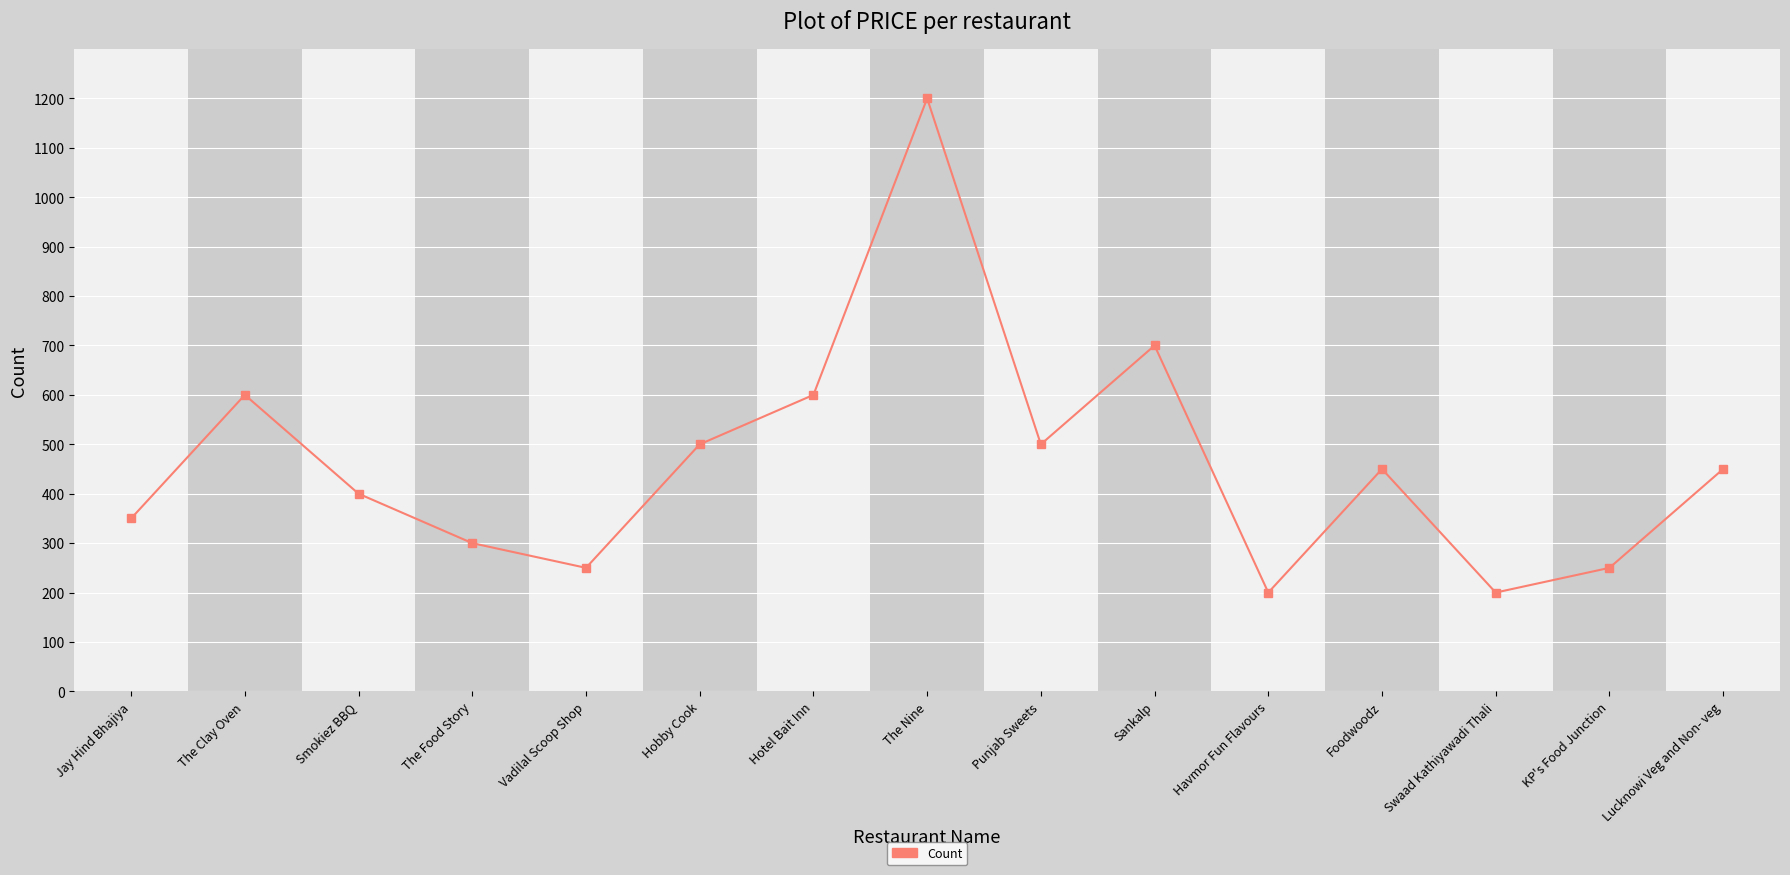

The chart shows a value of 500 at Hobby Cook. True or false?

True